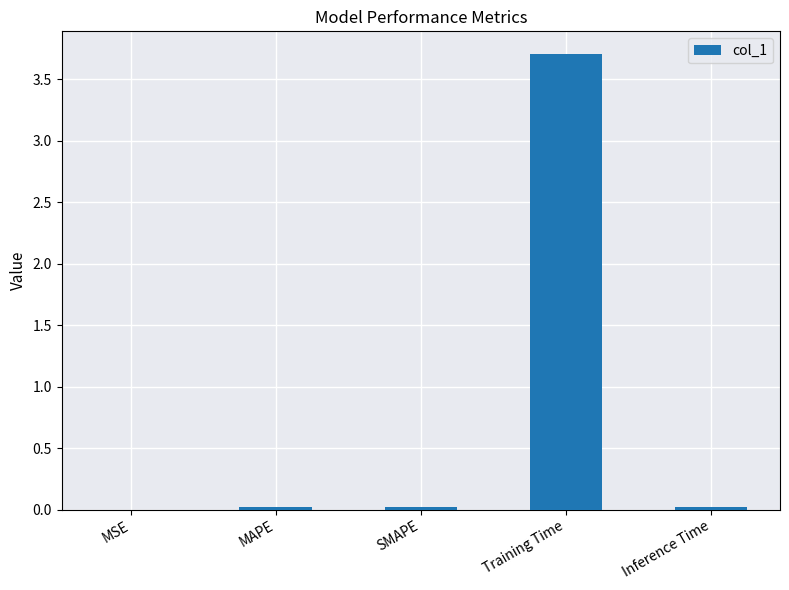

What is the sum of all values?

3.8